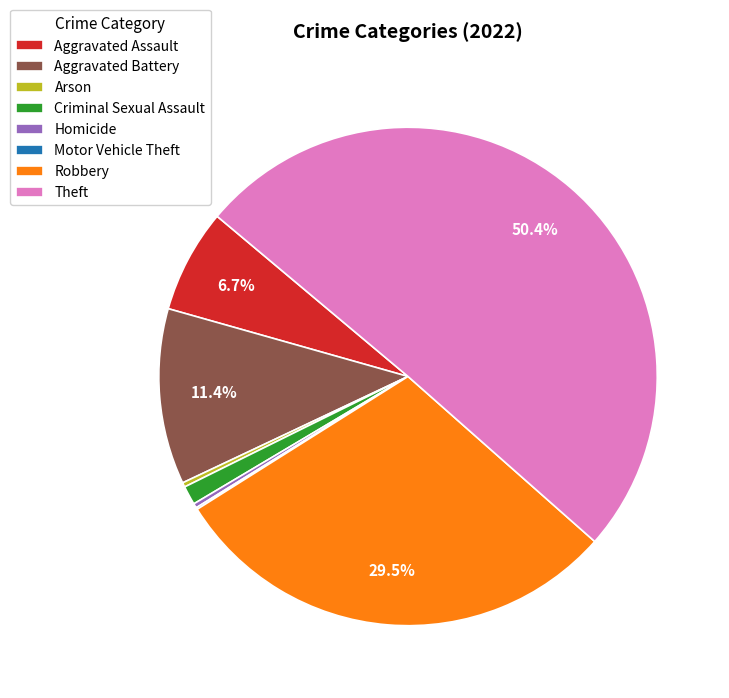

Between Aggravated Assault and Robbery, which is larger?

Robbery